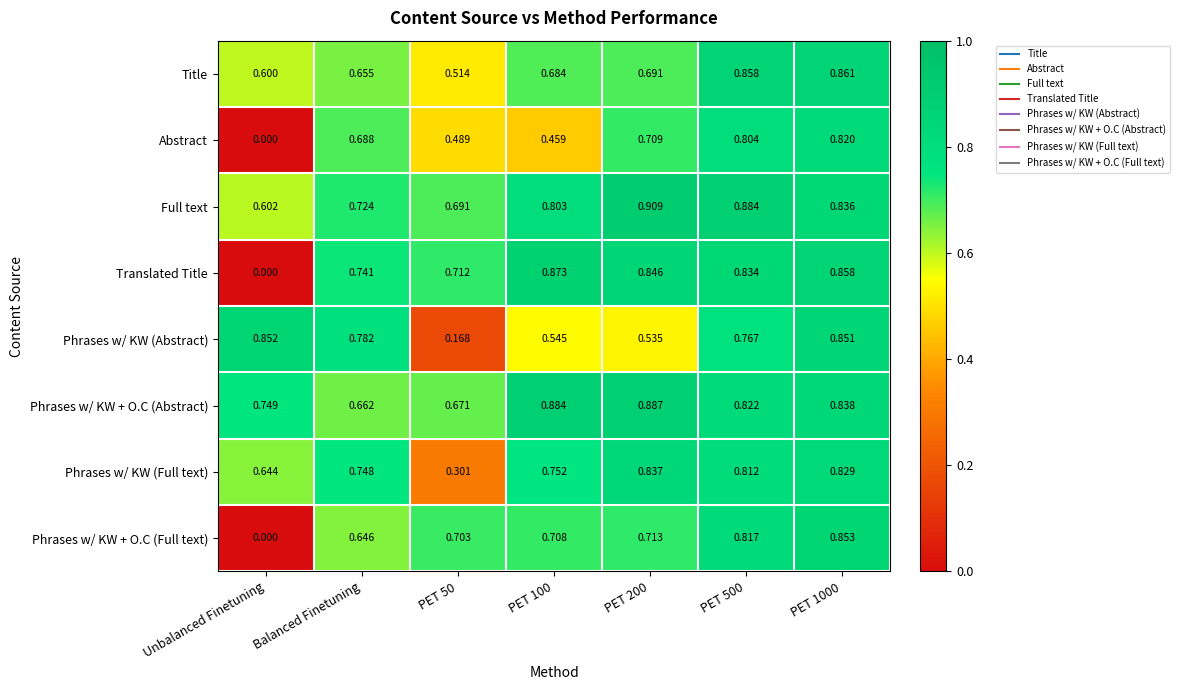

Between PET 50 and PET 500, which series saw the biggest shift?

Phrases w/ KW (Abstract)